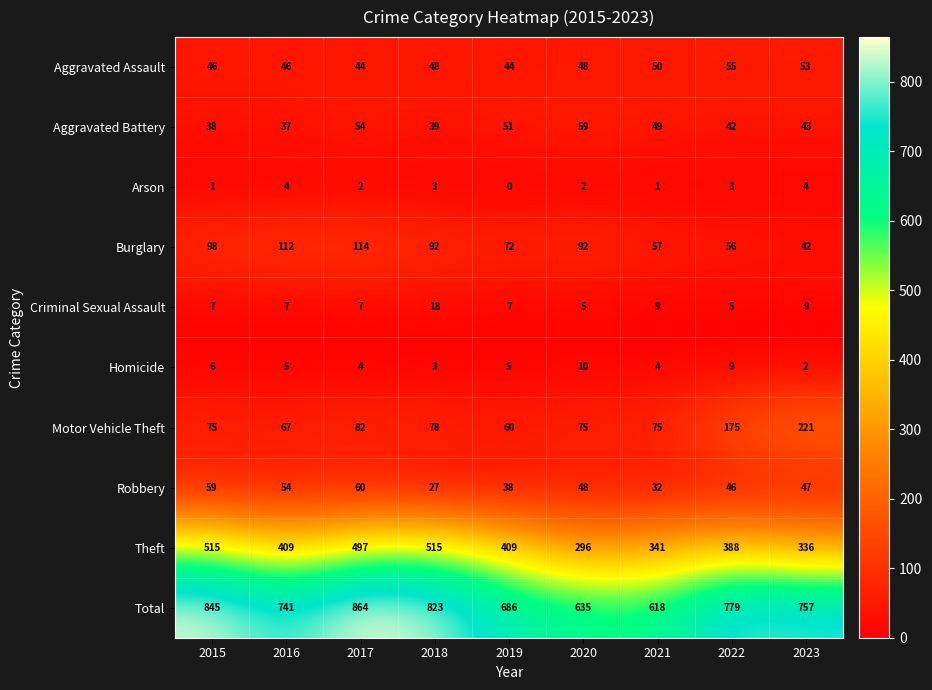

The value of Criminal Sexual Assault at 2023 is 14. True or false?

False